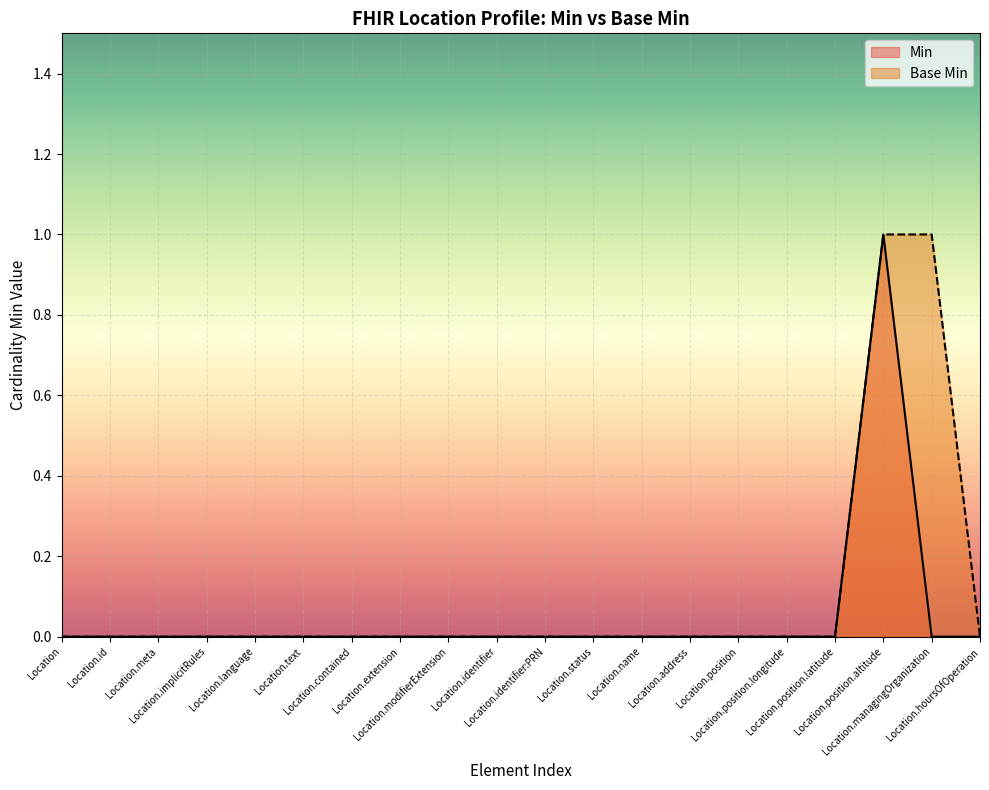

Which series changed the most between Location.meta and Location.position?

Min